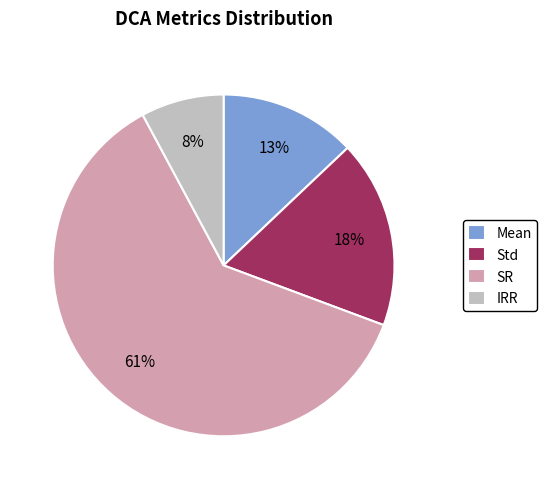

How many slices are in this pie chart?

4